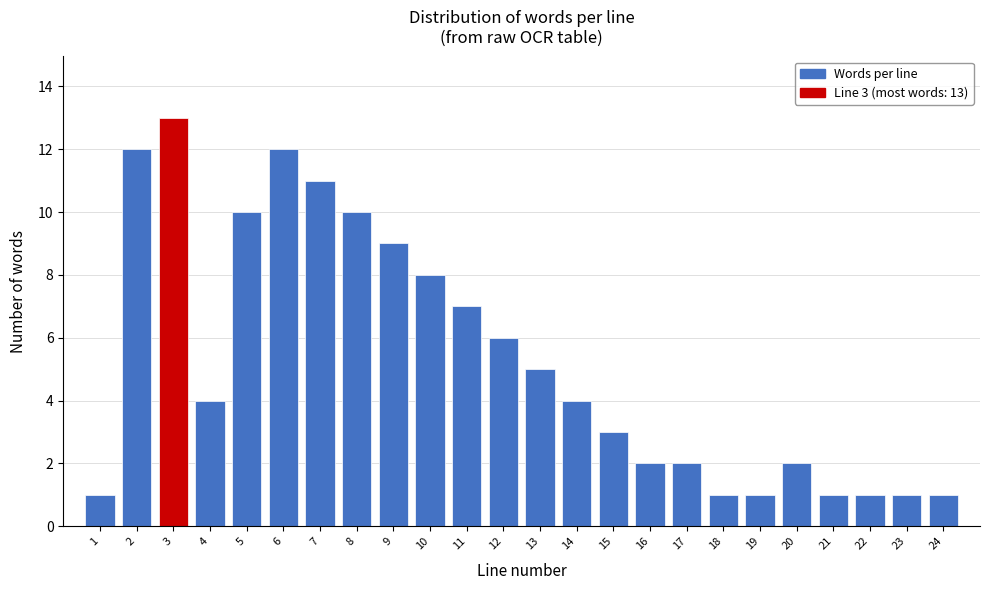

Reading left to right, extract all data points from this chart.

1	12	13	4	10	12	11	10	9	8	7	6	5	4	3	2	2	1	1	2	1	1	1	1